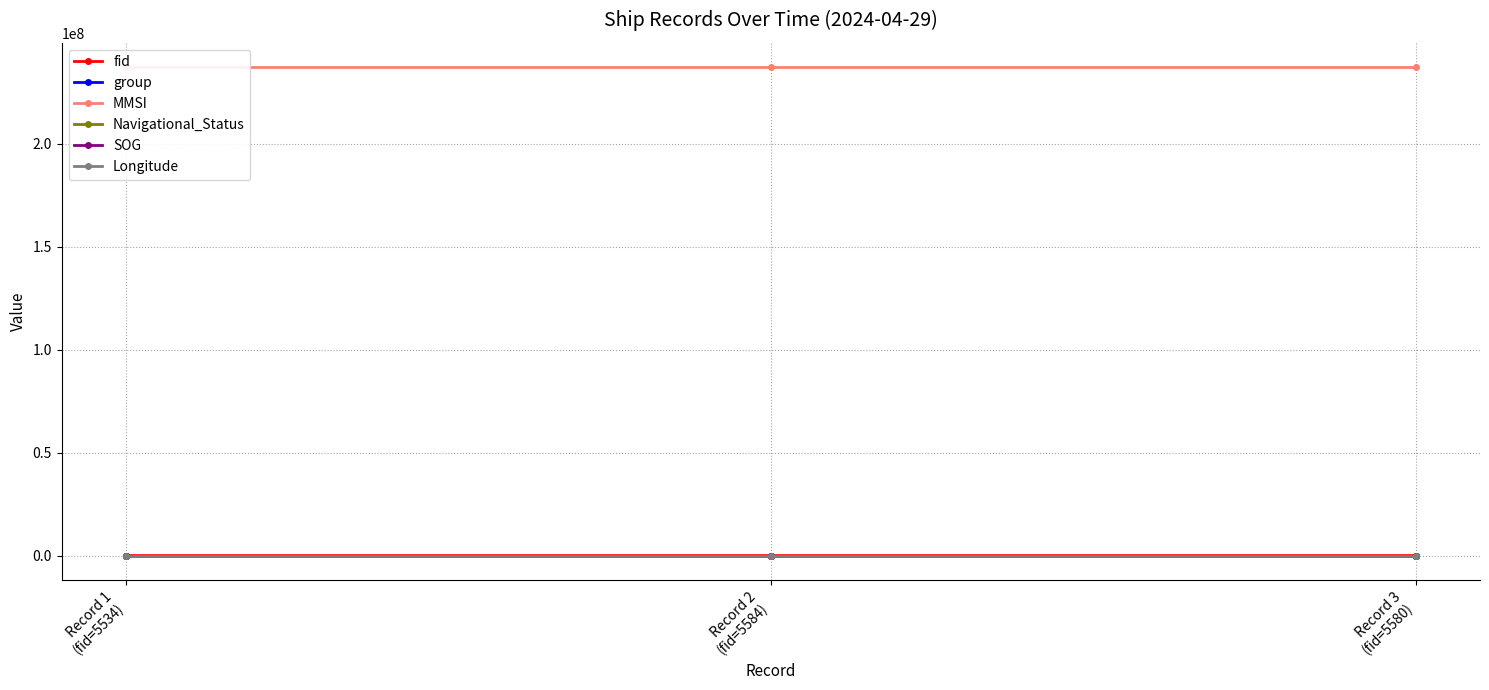

How many data points in group are less than 3632?

1